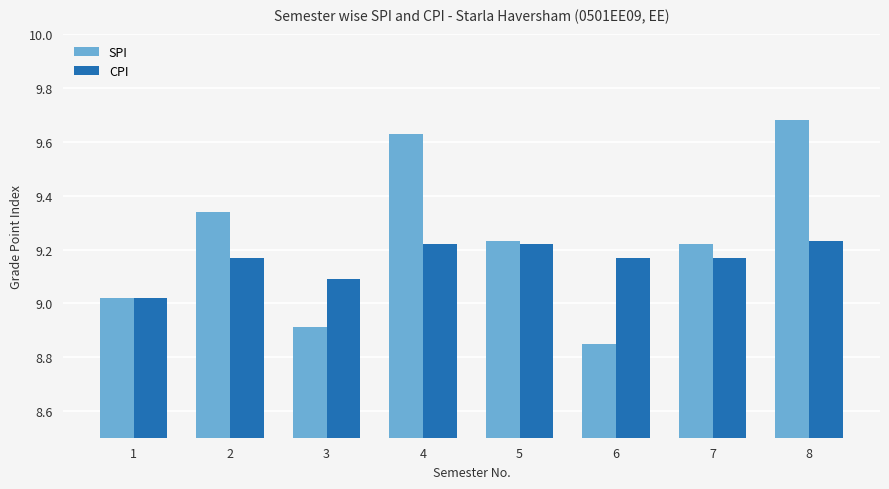

What is the difference between the highest and lowest values at 3?

0.2